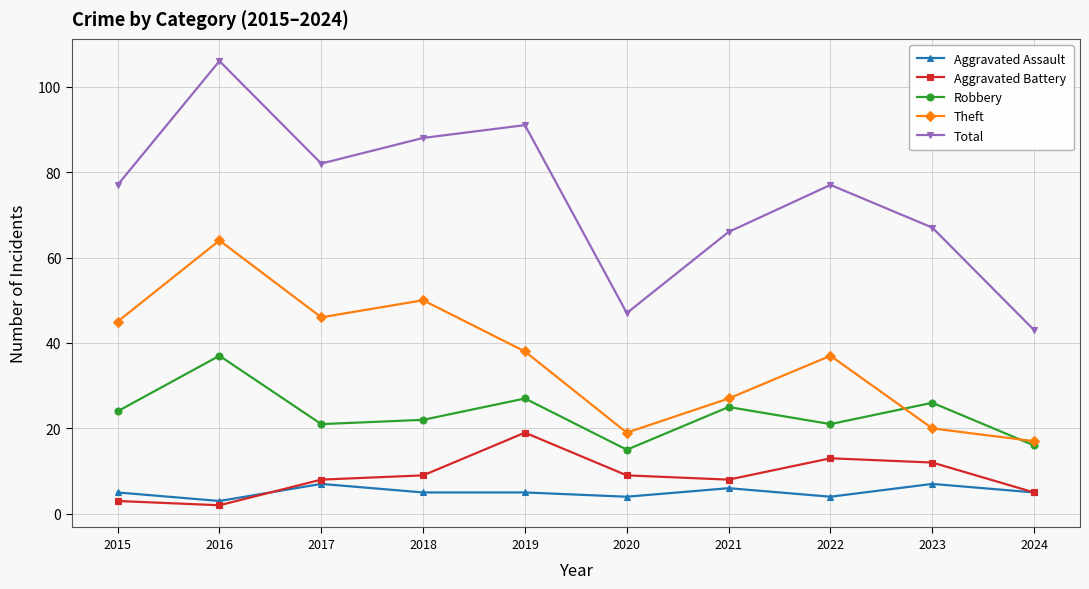

What are all the series names shown in the legend?

Aggravated Assault, Aggravated Battery, Robbery, Theft, Total